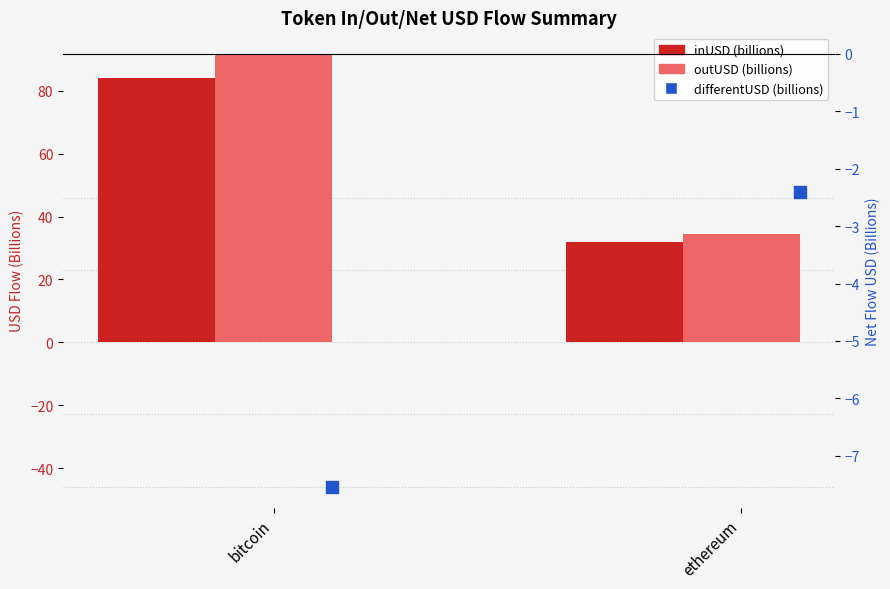

Which series has the largest total across all categories?

outUSD (billions)